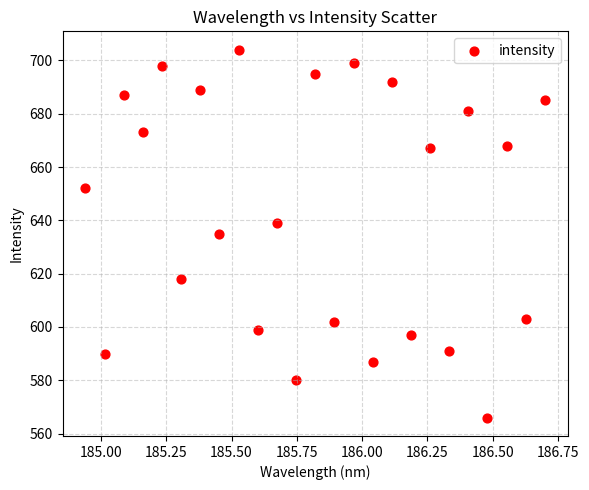

What is the range of Y values (max minus min)?

138